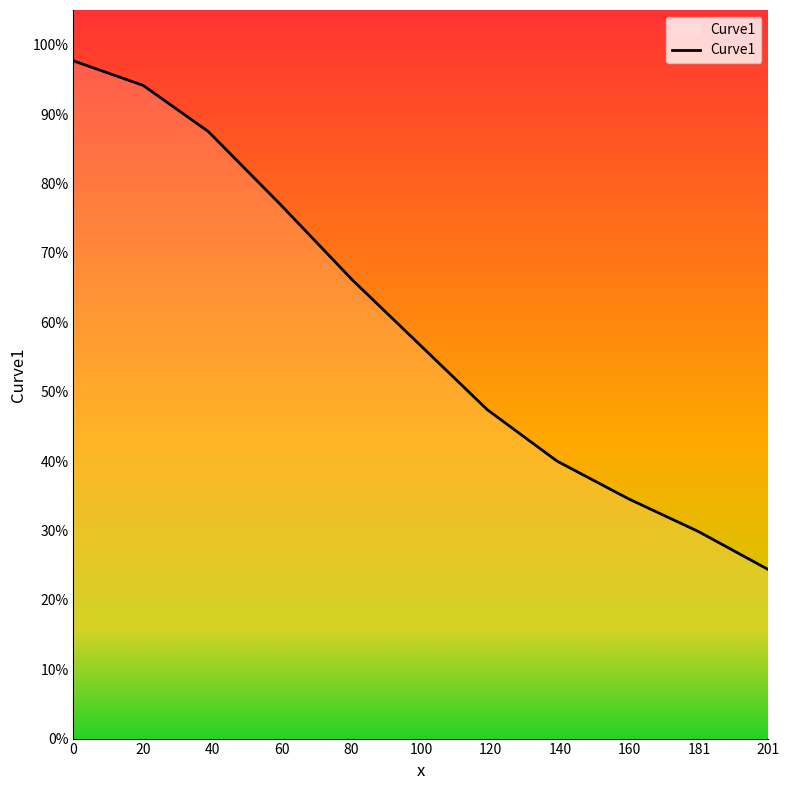

Does the chart display data point markers on the line(s)?

No